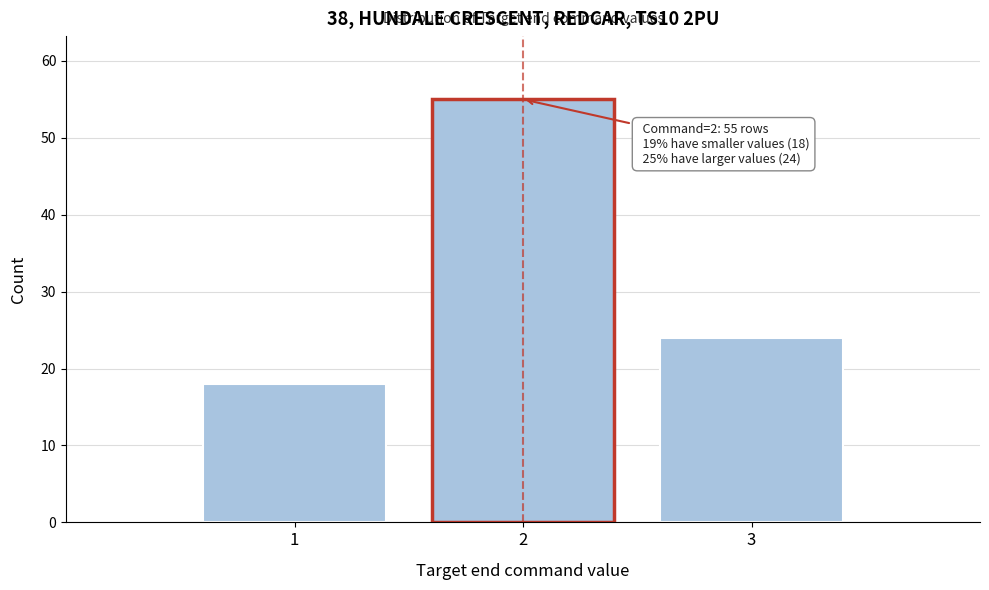

Over which range of the x-axis is the bar tallest?

1.5 to 2.5